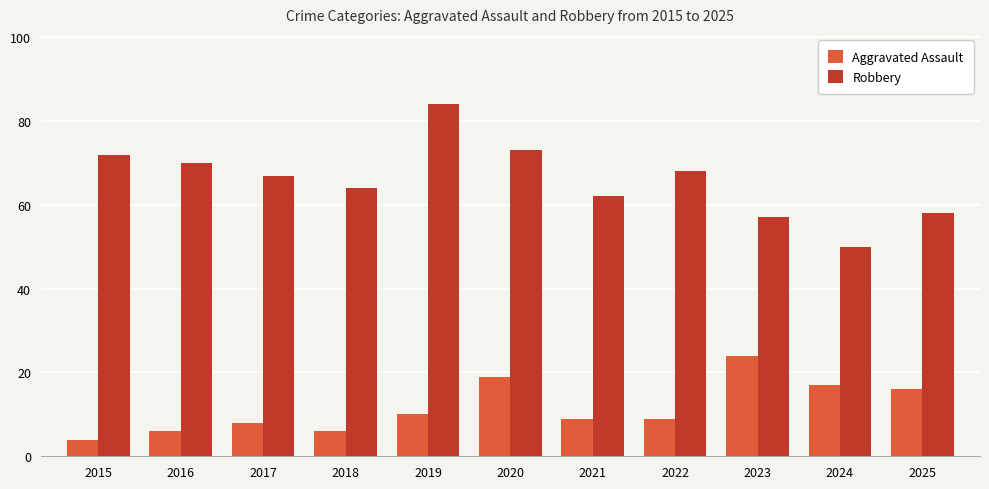

What is the difference between the Aggravated Assault values at 2018 and 2025?

10